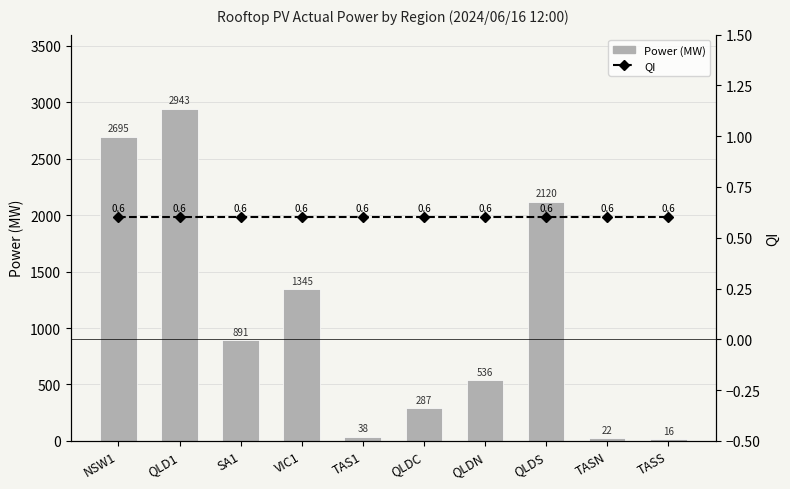

List the series in order of their overall mean, lowest first.

QI, Power (MW)